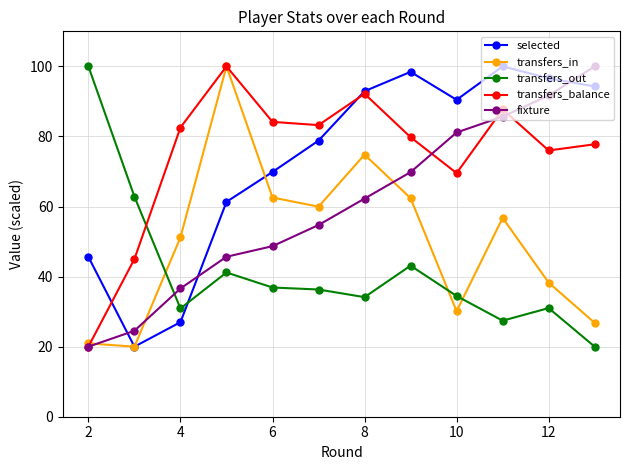

True or false: transfers_in has more than 1 interior local peaks.

True